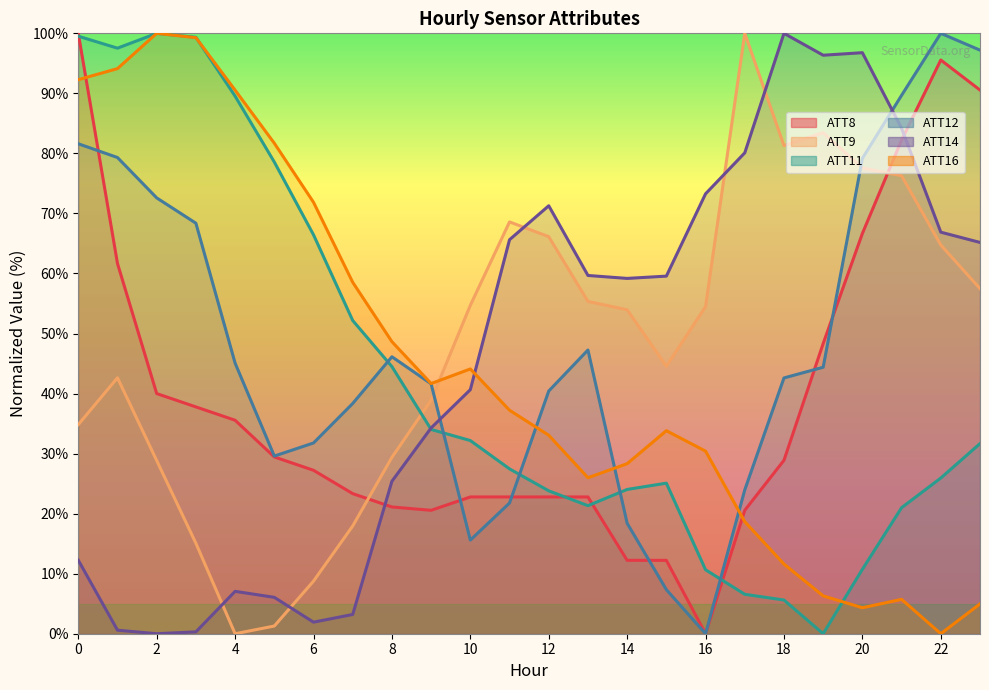

At 10, list the series in order from smallest to largest.

ATT12, ATT8, ATT11, ATT14, ATT16, ATT9